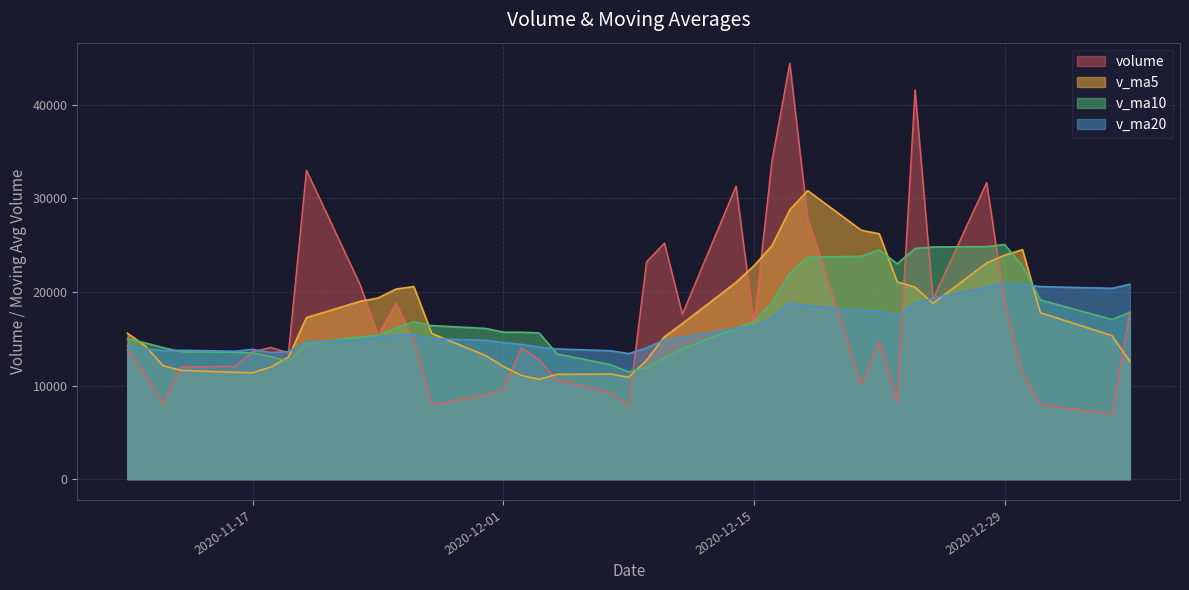

Is the value of v_ma5 at 2020-11-23 greater than the value of volume at 2020-11-18?

Yes